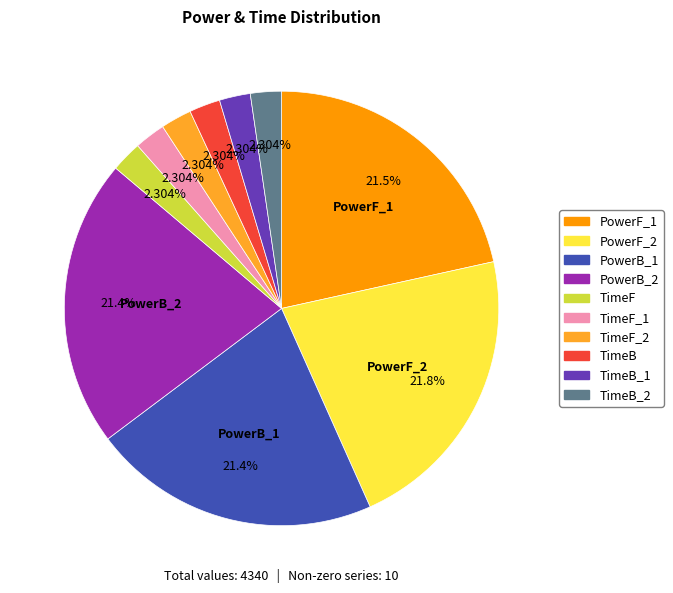

Is there a majority slice in this chart?

No